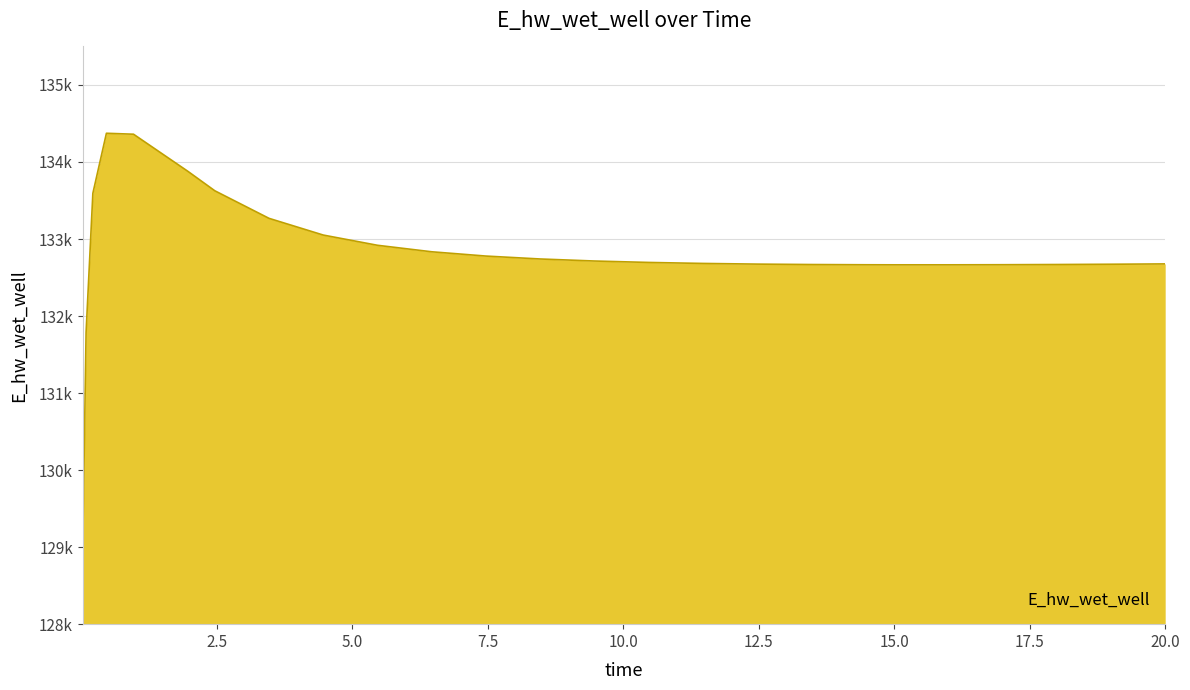

What is the difference between the maximum and minimum values?

5397.5